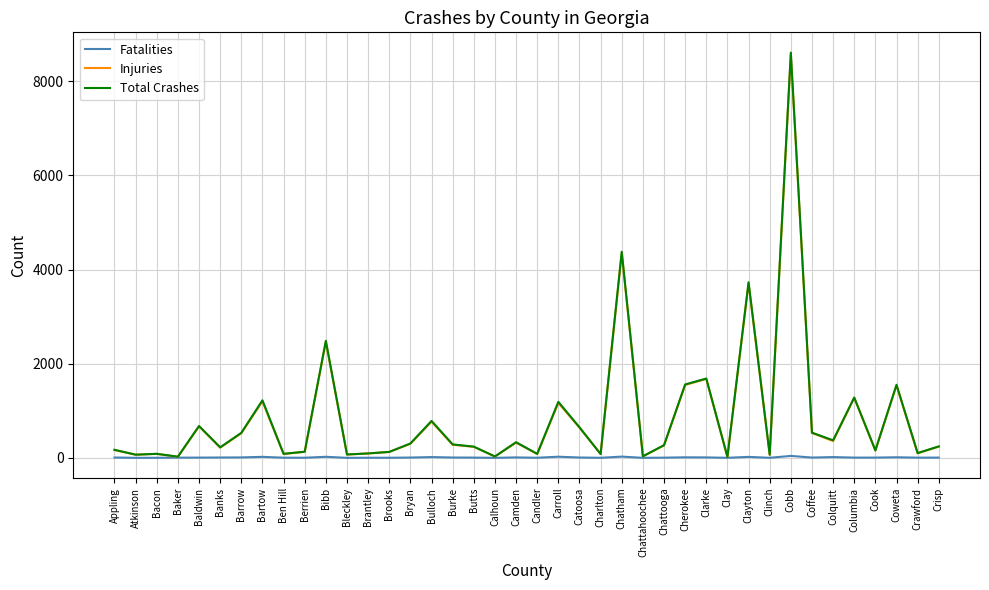

What are all the series names shown in the legend?

Fatalities, Injuries, Total Crashes